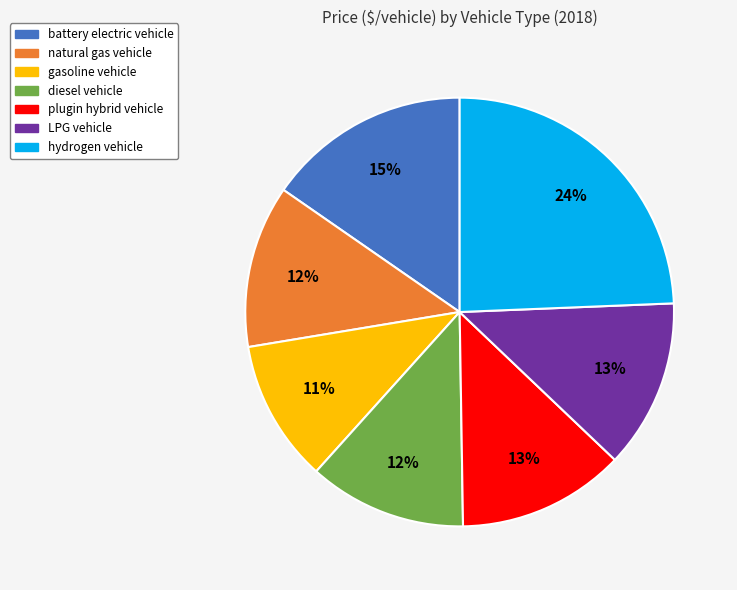

Is it true that hydrogen vehicle is 32% of the pie?

False